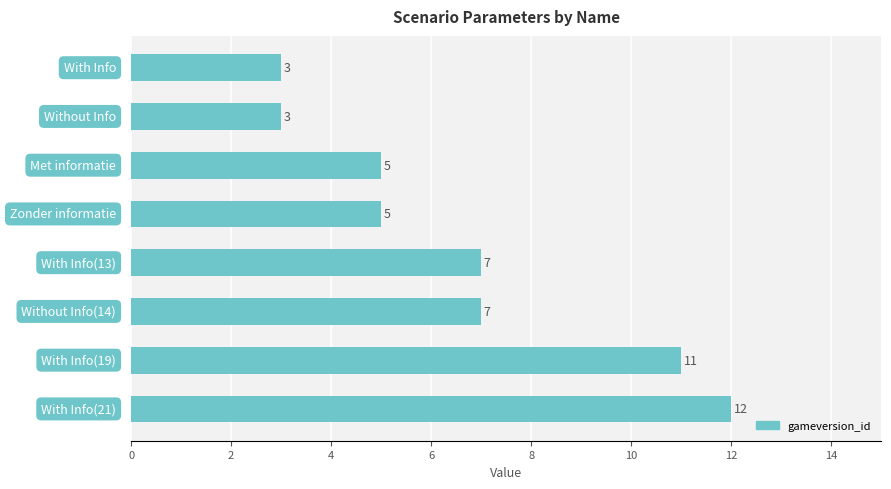

What is the difference between the second highest and second lowest values?

8